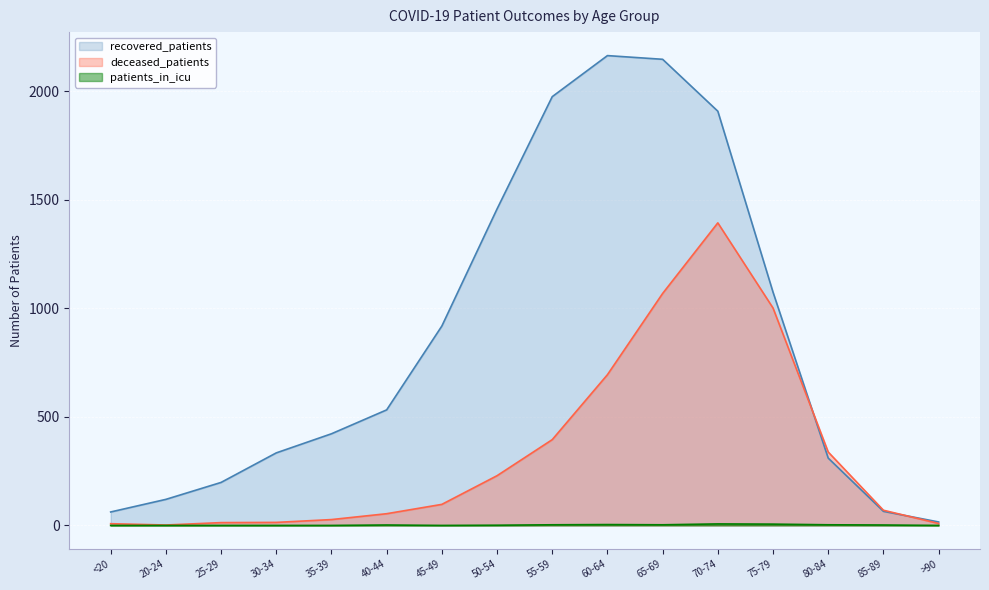

At which category is the sum across all series the highest?

70-74